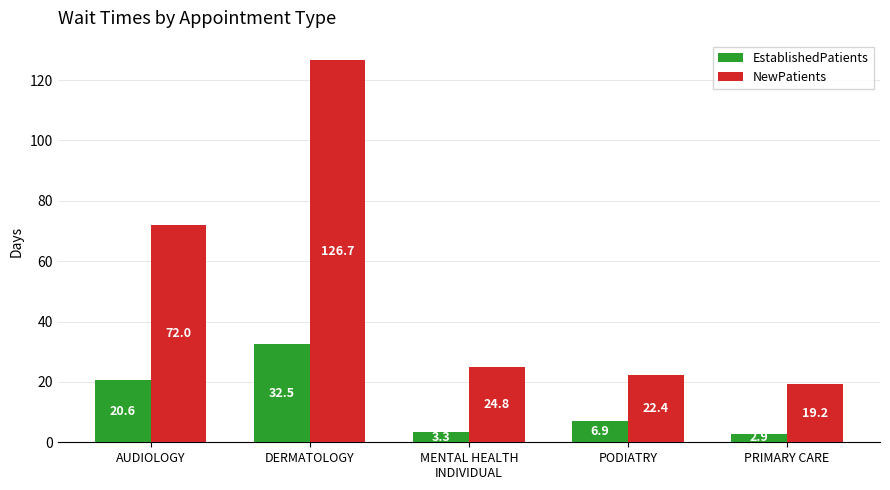

Which series has the largest total across all categories?

NewPatients